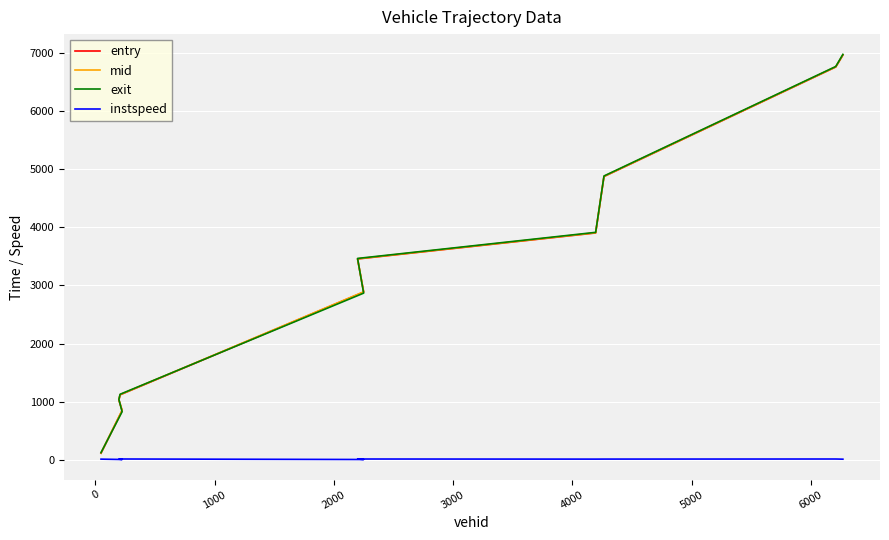

True or false: exit and mid cross at least once.

True